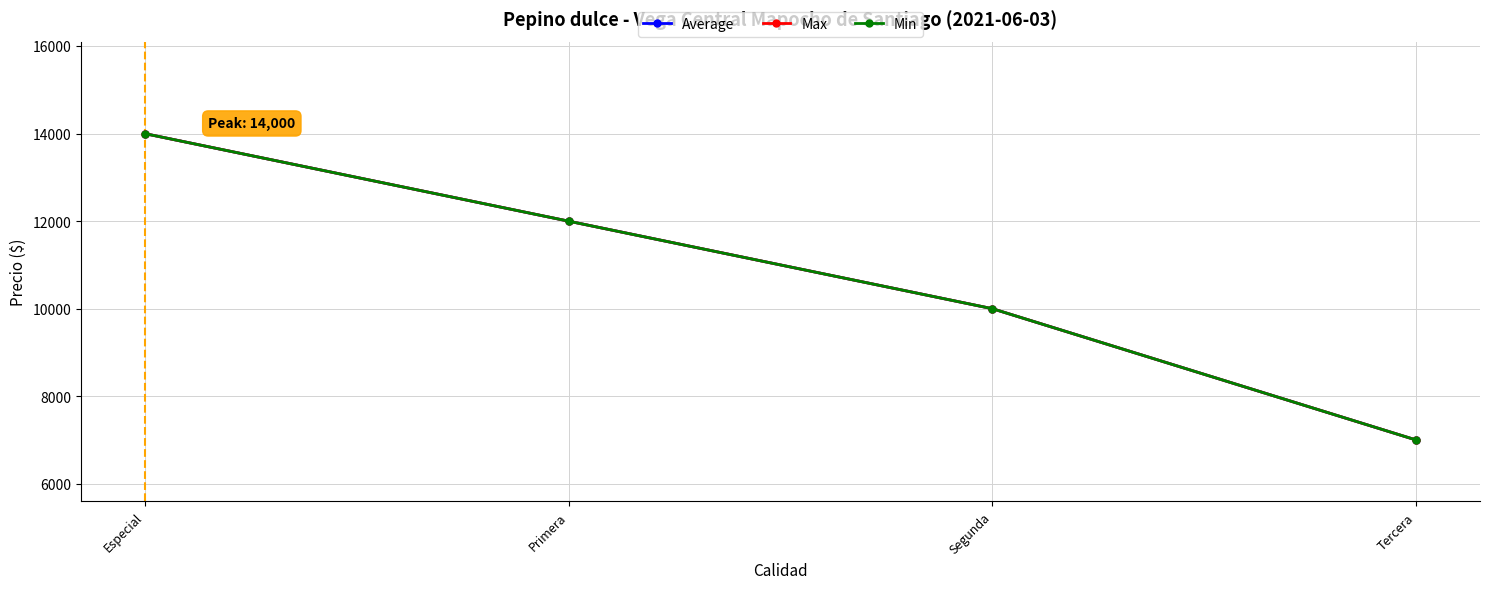

Is this an area chart (filled region under the line)?

No